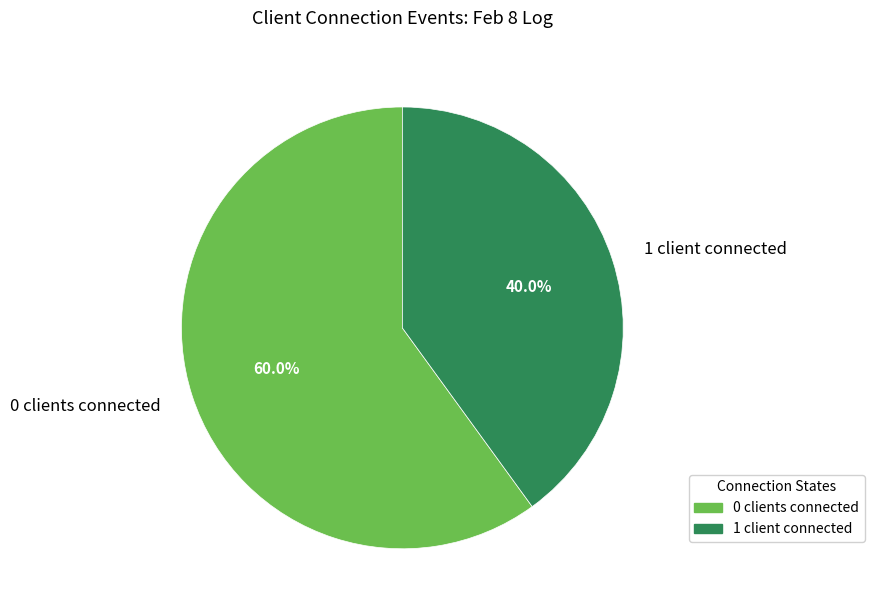

To the nearest percent, what is the average slice percentage?

50%